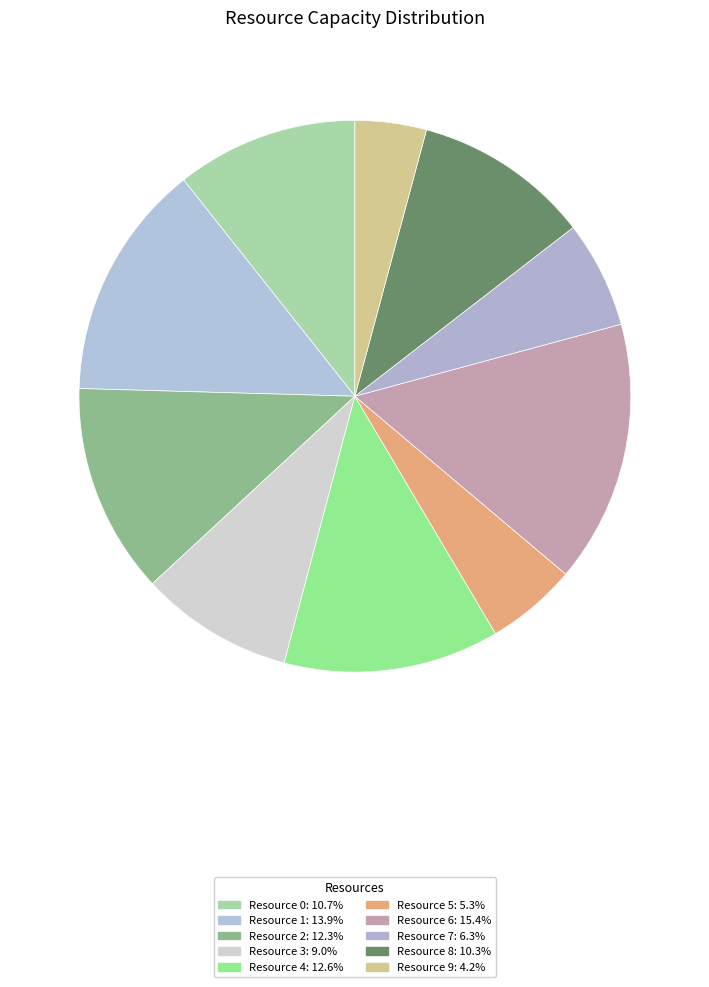

How many slices are in this pie chart?

10